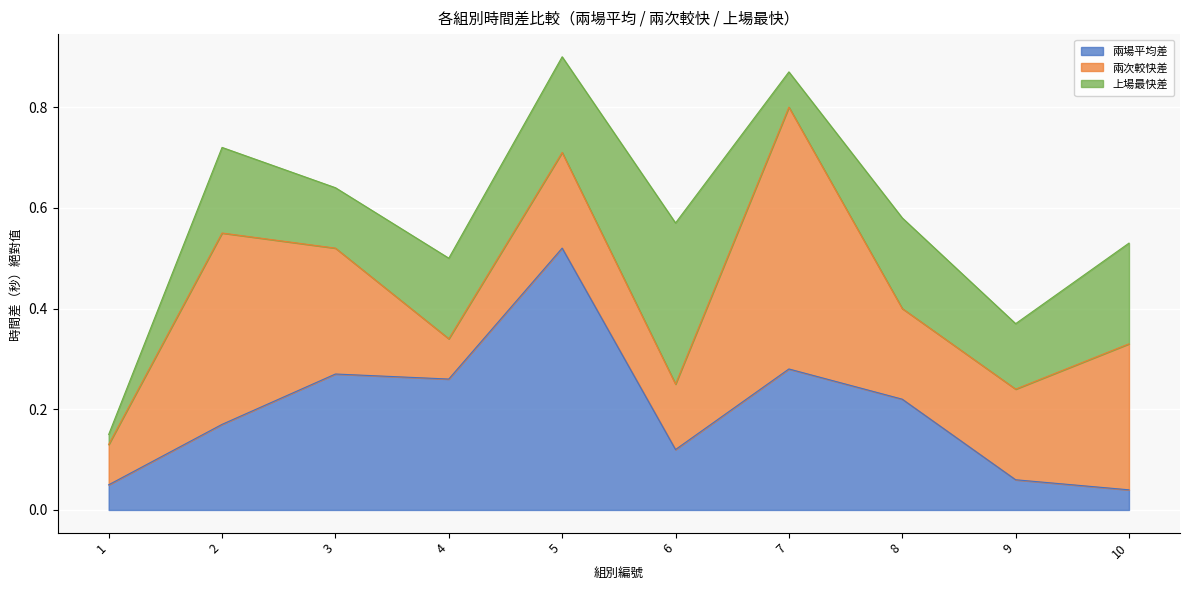

Which category has the highest value in the 兩場平均差 series?

5